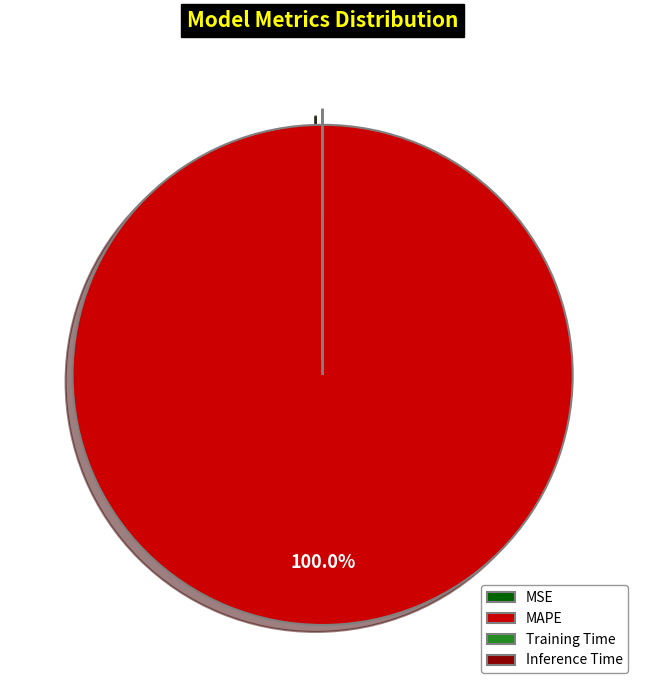

Which category has the biggest portion of the pie?

MAPE